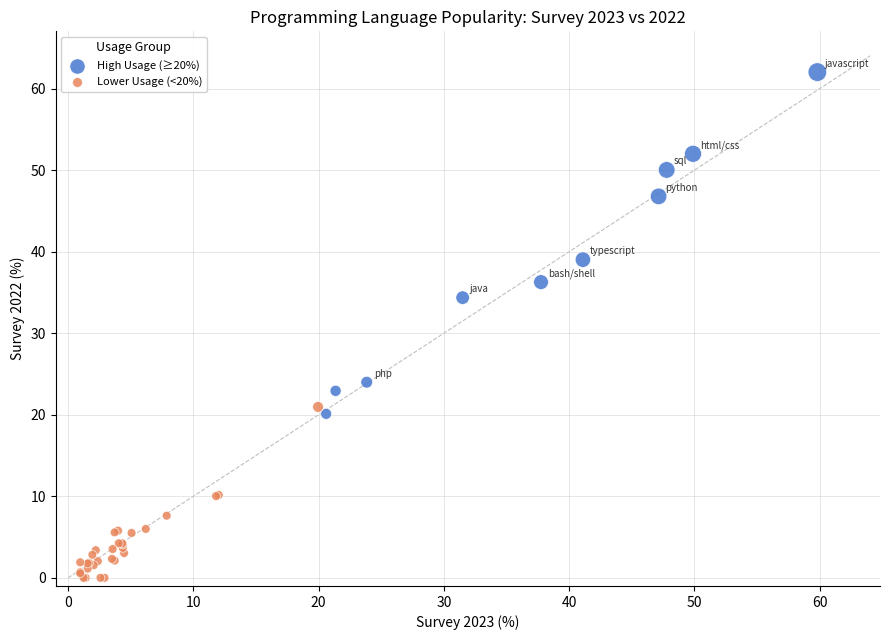

Which series reaches the minimum Y coordinate?

Lower Usage (<20%)